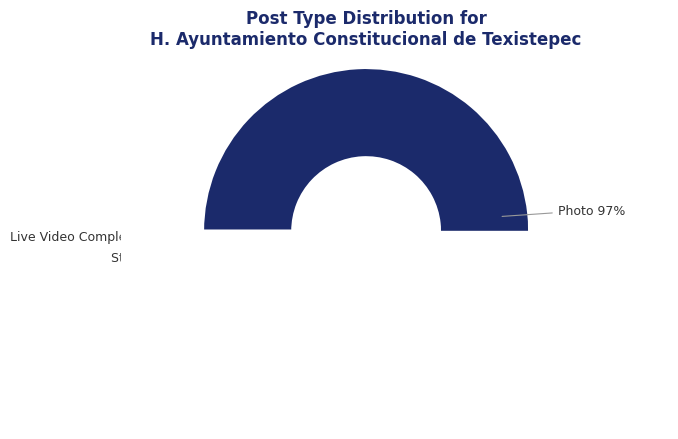

Is it true that Live Video Complete is 10% of the pie?

False